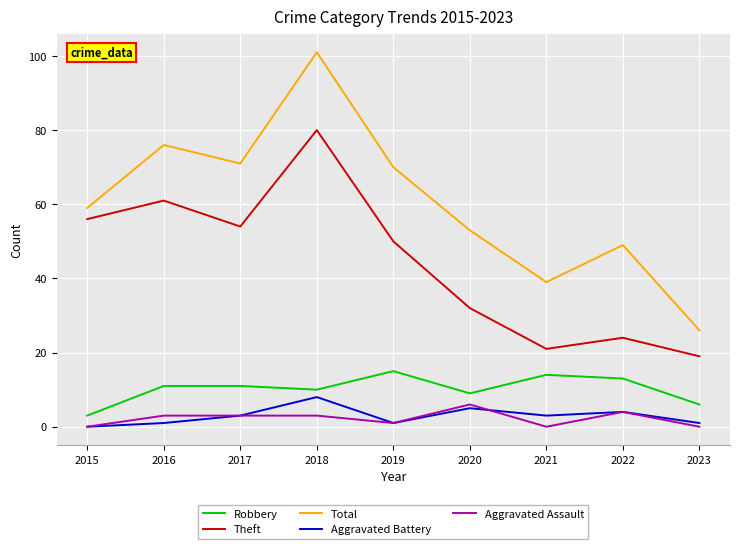

Reading left to right, extract all data points from this chart.

Robbery: 3	11	11	10	15	9	14	13	6
Theft: 56	61	54	80	50	32	21	24	19
Total: 59	76	71	101	70	53	39	49	26
Aggravated Battery: 0	1	3	8	1	5	3	4	1
Aggravated Assault: 0	3	3	3	1	6	0	4	0